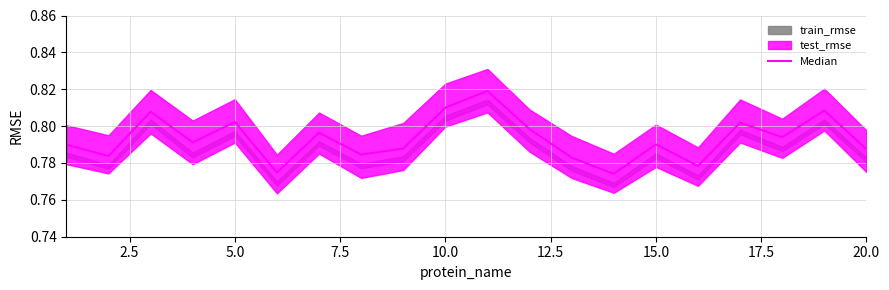

How many values are between 0 and 1?

20